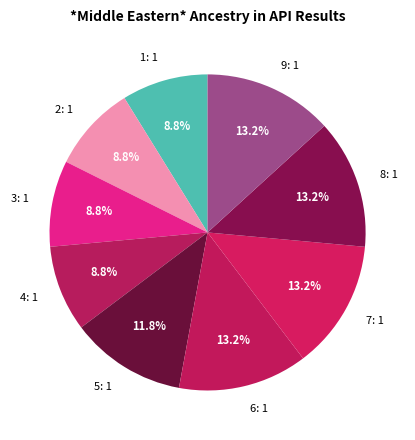

The 8 slice represents 23% of the pie. True or false?

False